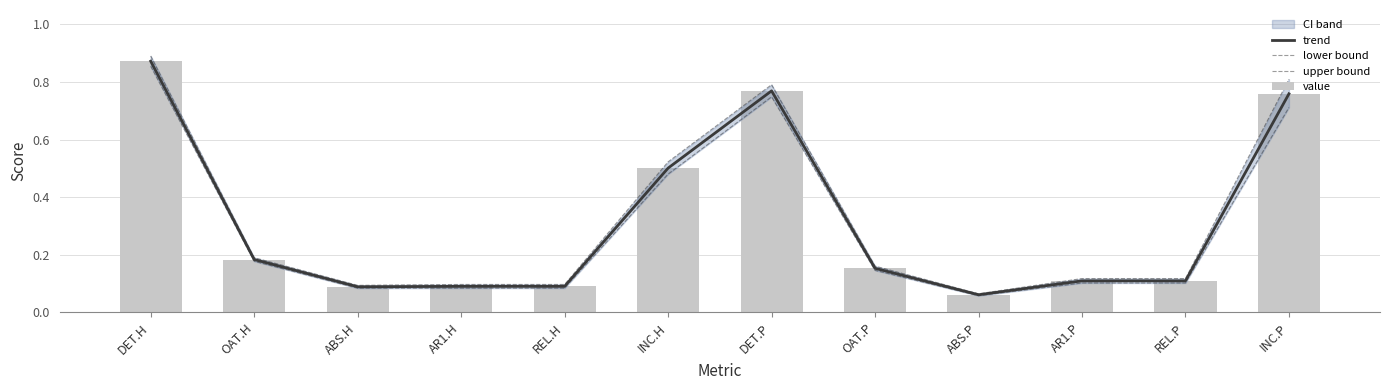

Which series has the largest range (max minus min)?

upper bound